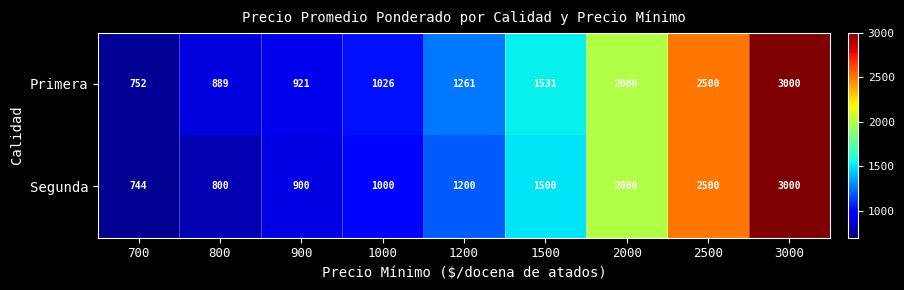

What is the difference between the maximum and second lowest values in the Primera series?

2111